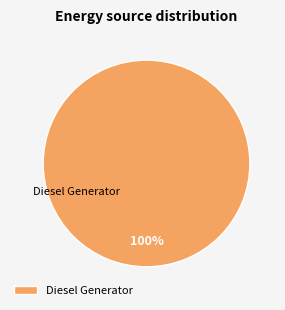

Which slice represents more than half of the pie?

Diesel Generator